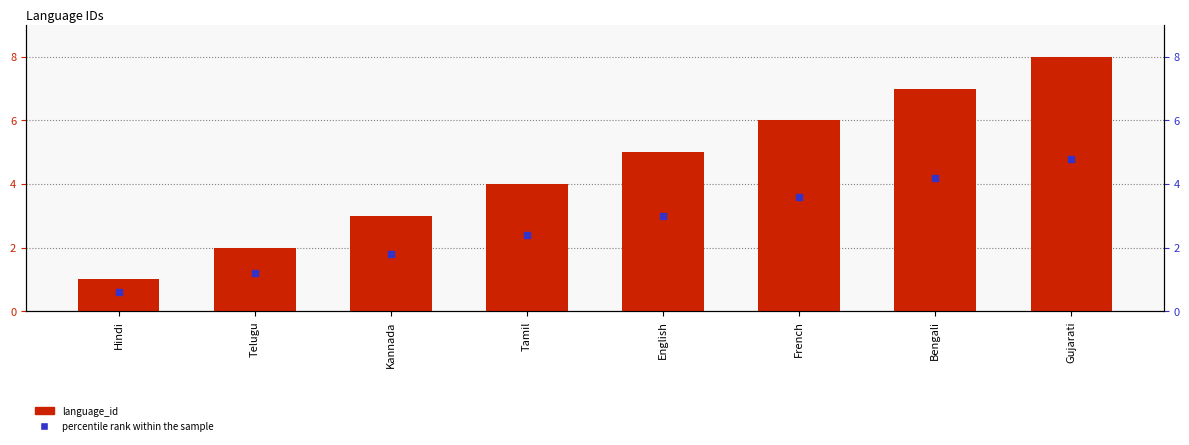

What is the label of the 2nd bar from the left?

Telugu